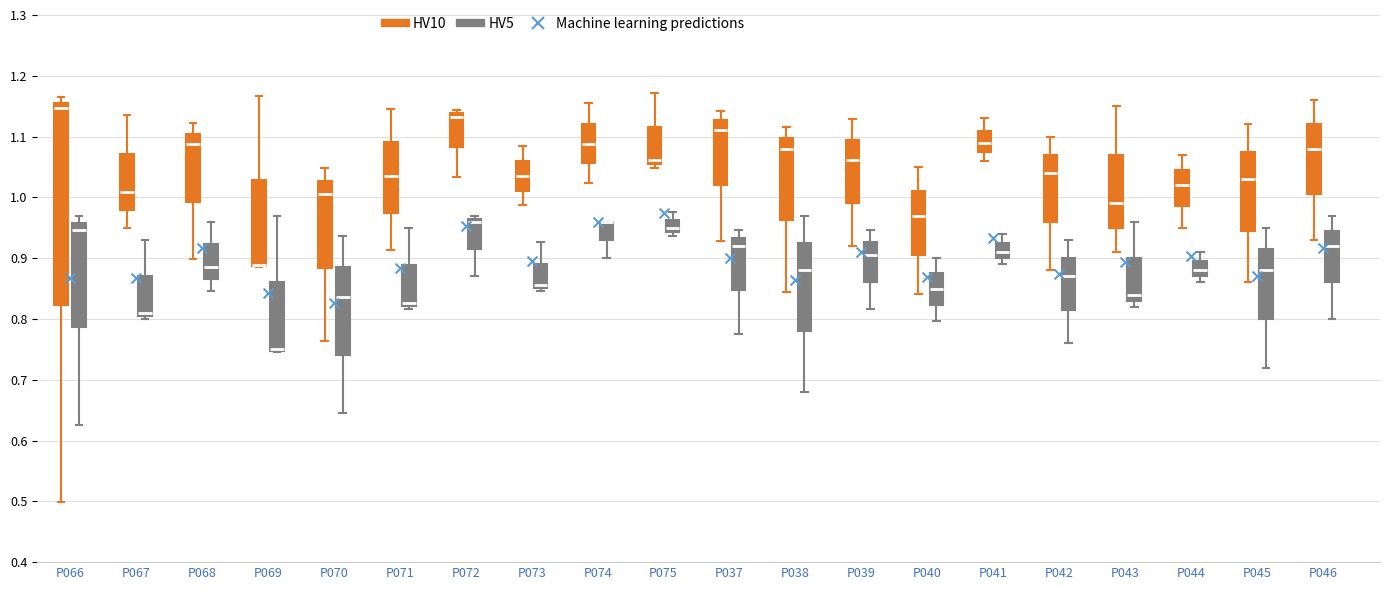

Where does the lower whisker of the box for P041 (HV5) end on the y-axis? The values are not printed on the chart, so give them approximately, as read against the axis.

0.89